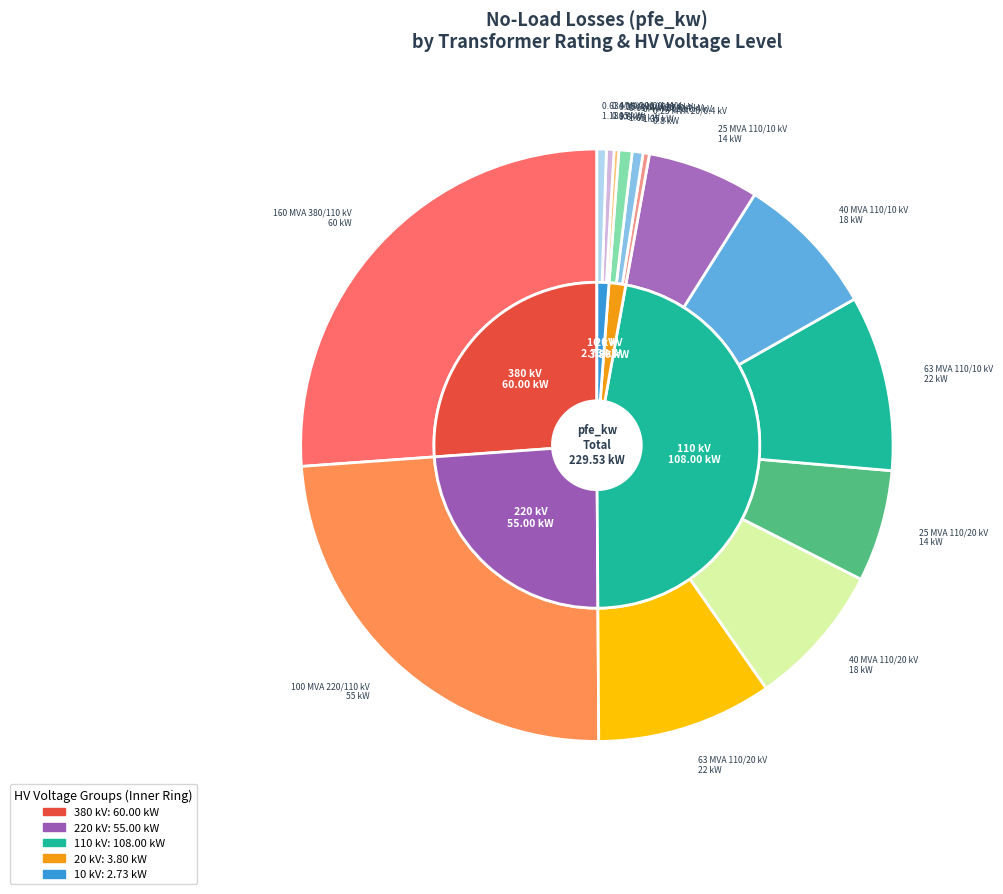

How many slices are in this pie chart?

14